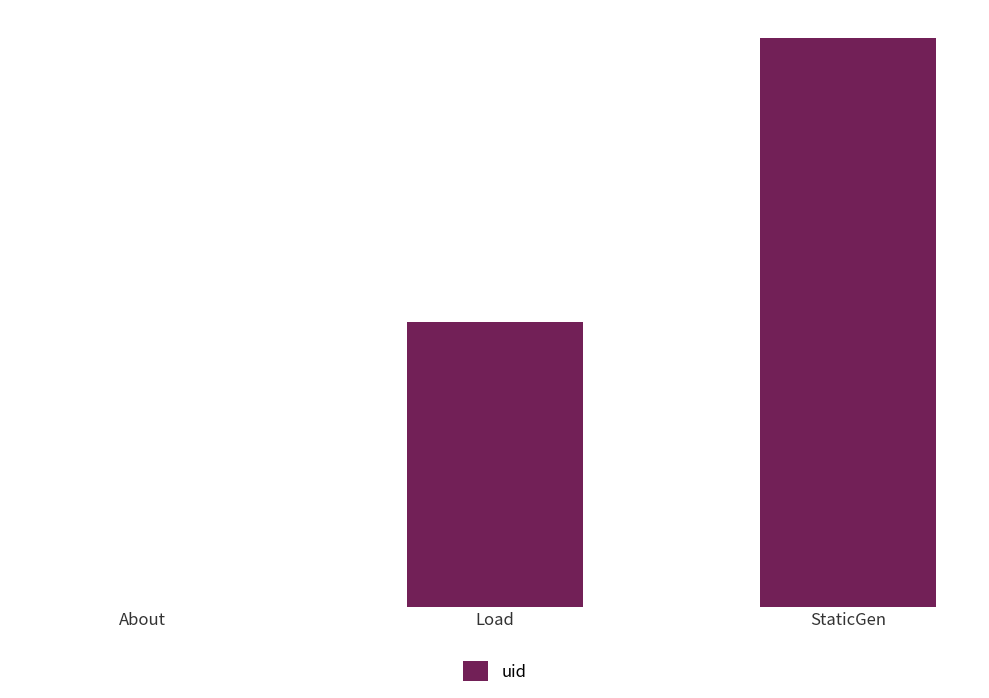

What is the change in value from Load to StaticGen?

+1